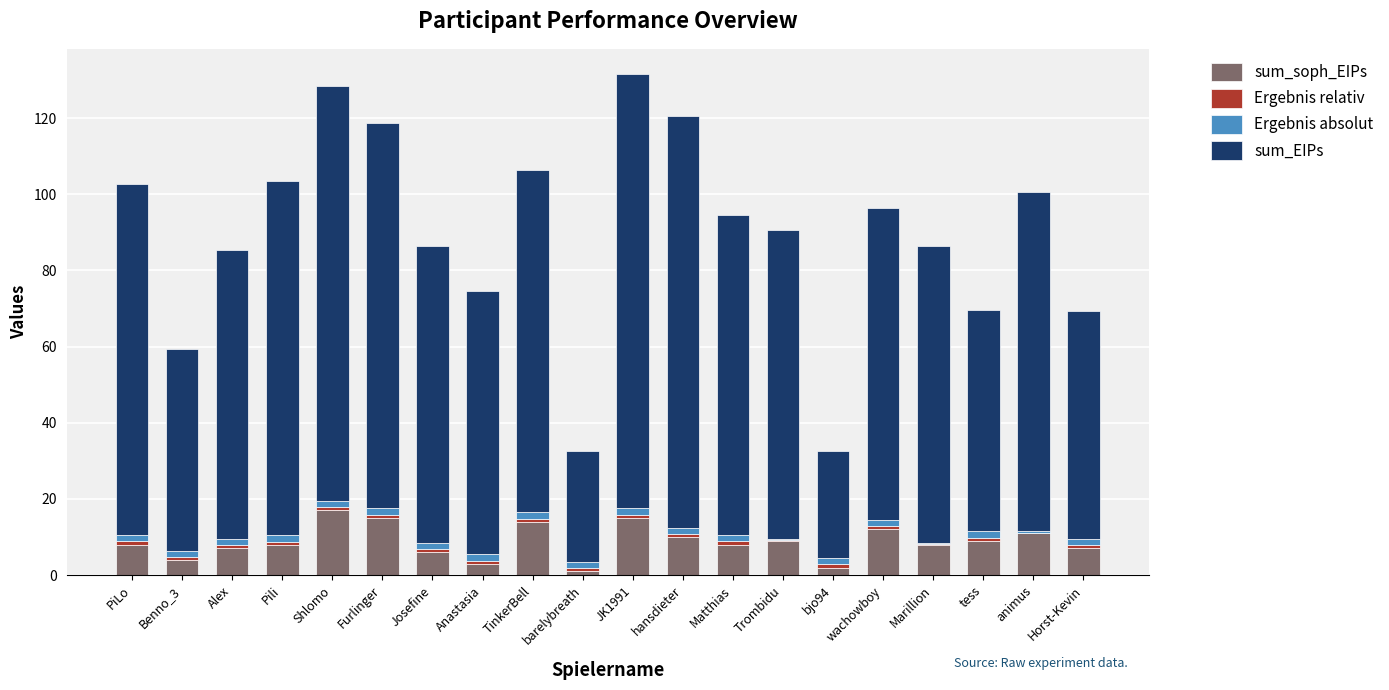

The value of sum_soph_EIPs at hansdieter is 16.8. True or false?

False